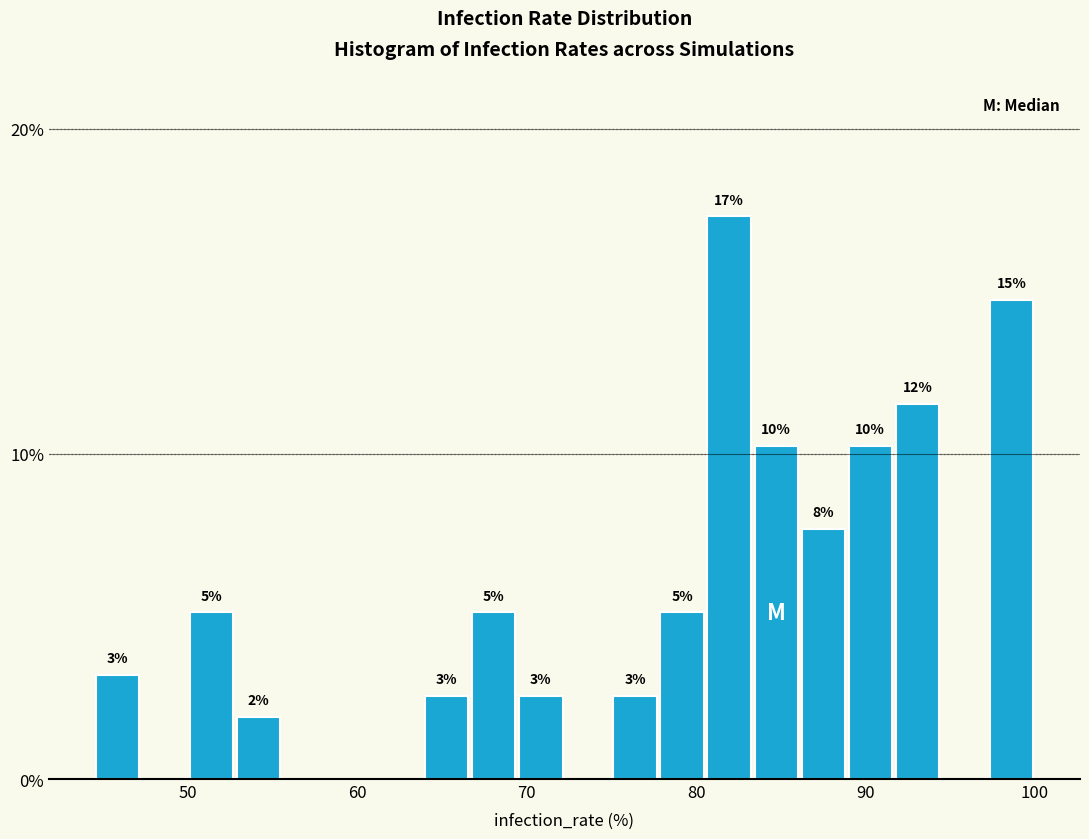

Read against the x-axis, roughly where is the centre of the tallest bar?

82